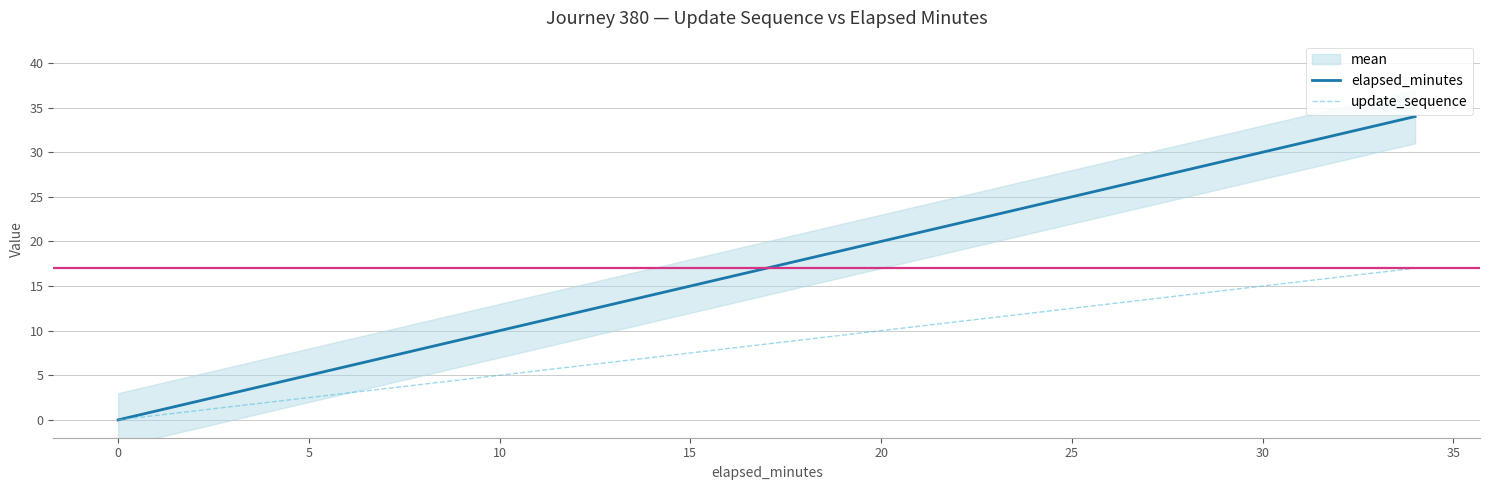

Reading right to left, transcribe all the data shown in this chart.

elapsed_minutes: 34	32	30	28	26	24	22	20	18	16	14	12	10	8	6	4	2	0
update_sequence: 17	16	15	14	13	12	11	10	9	8	7	6	5	4	3	2	1	0